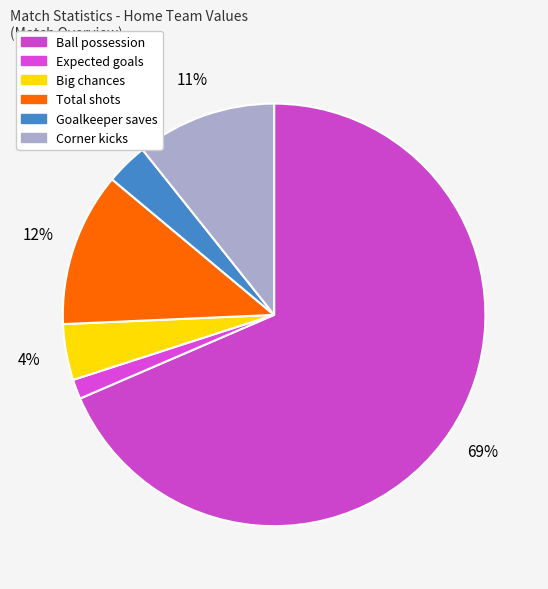

To the nearest percent, what percentage of the pie is Goalkeeper saves?

3%